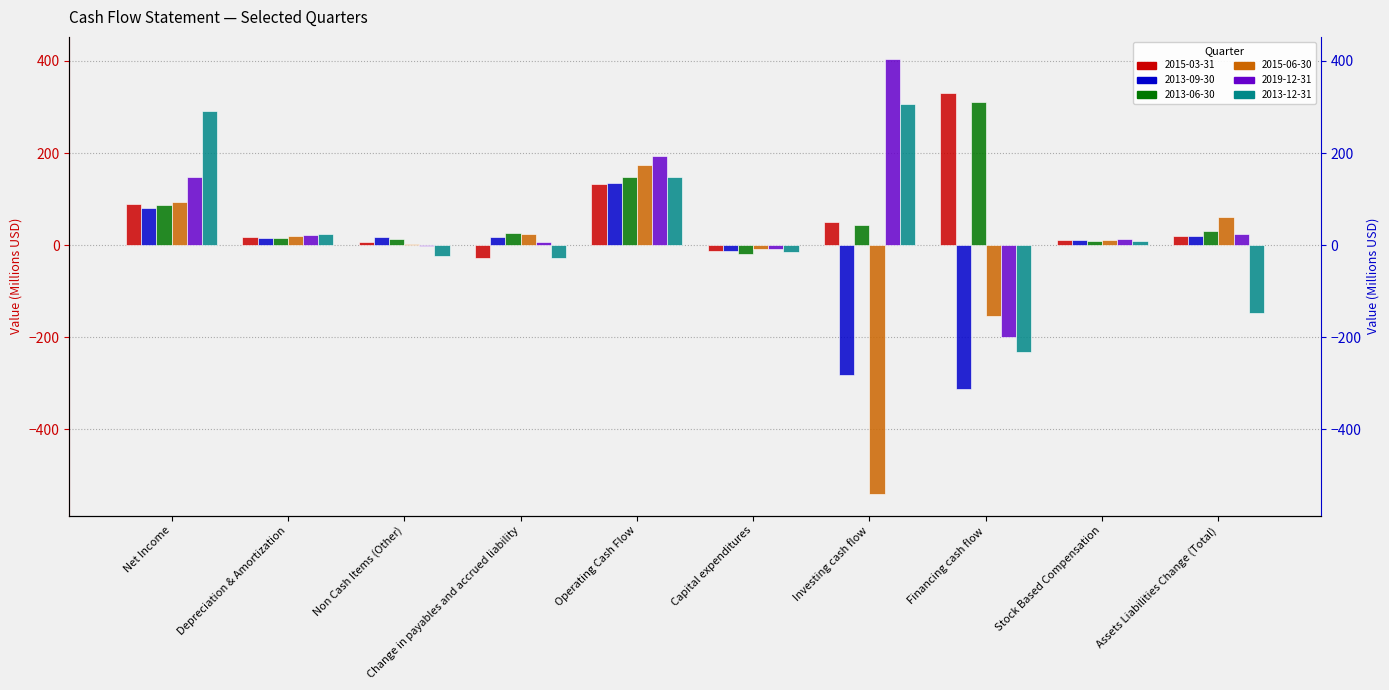

What is the value of the 2015-06-30 bar at the 7th from the left?

-540.4